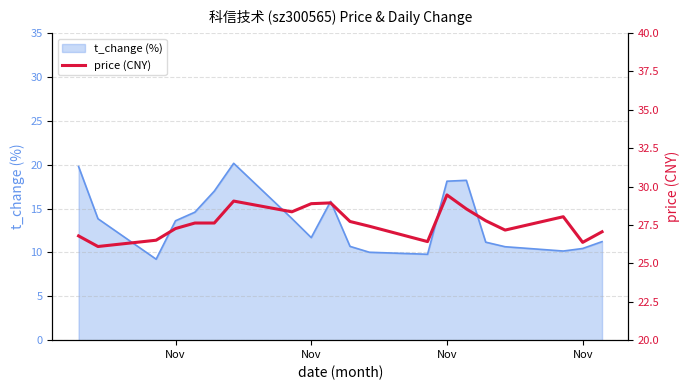

What is the maximum value shown in the chart?

29.5